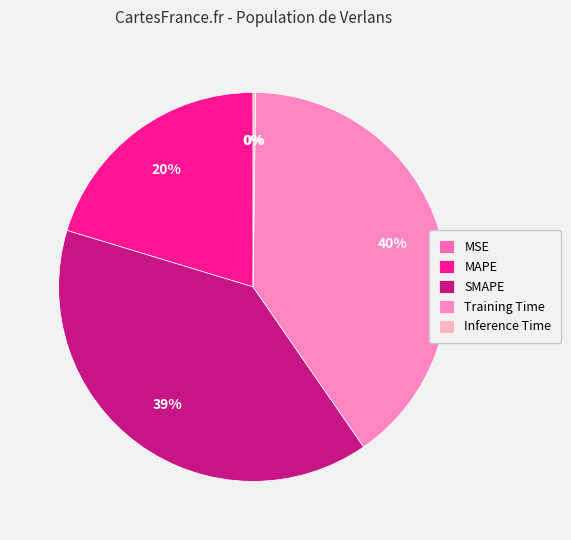

Rank the categories by value from highest to lowest.

Training Time, SMAPE, MAPE, Inference Time, MSE